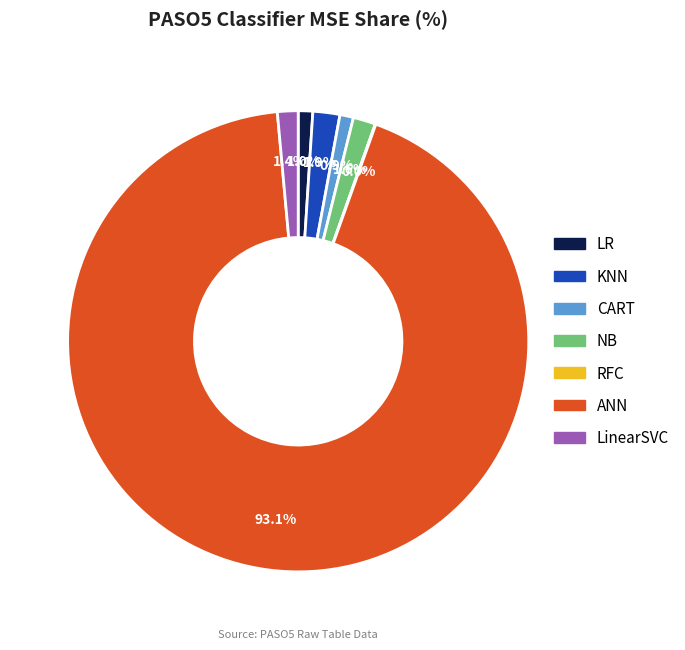

Which slice is the largest?

ANN